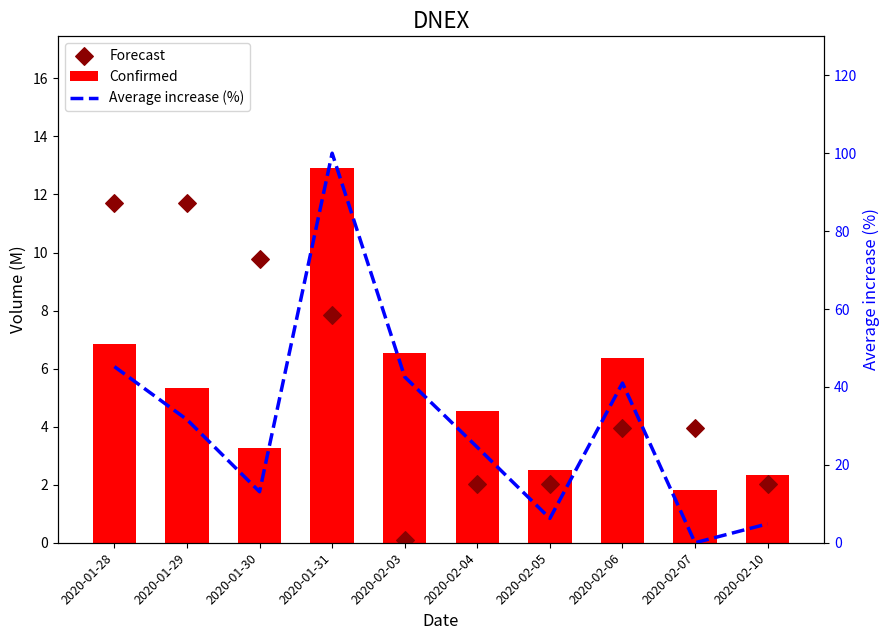

Is the value of Average increase (%) at 2020-02-04 greater than the value of Confirmed at 2020-02-03?

Yes